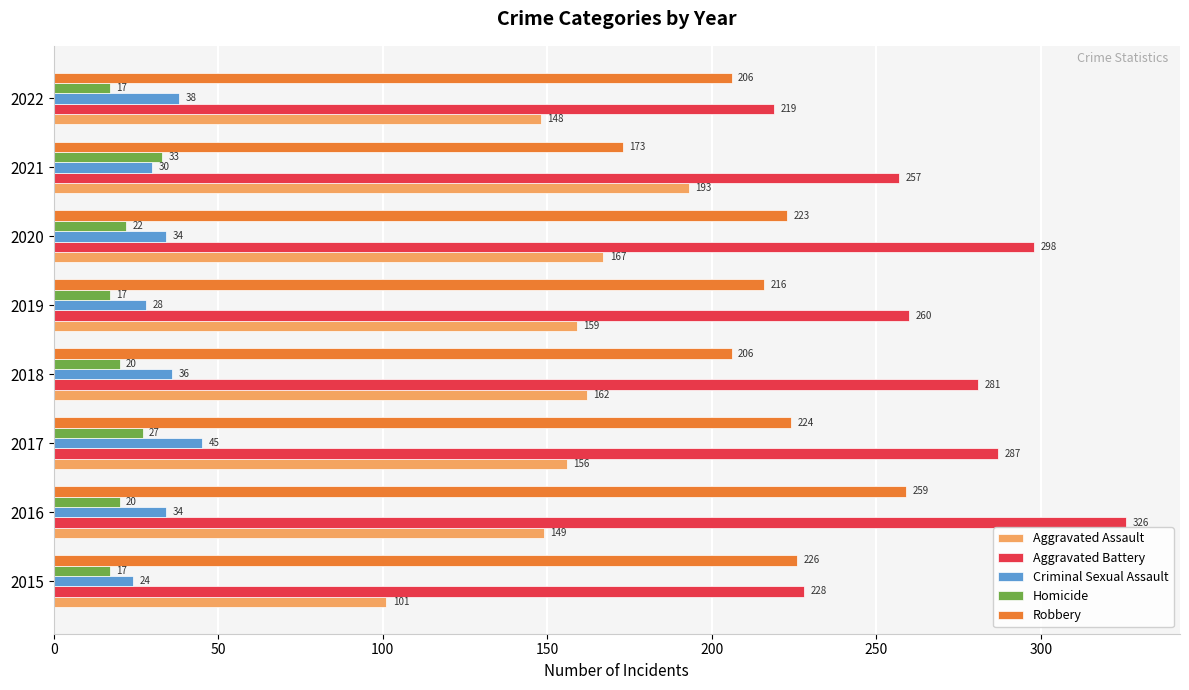

Rank the series by their maximum value, from highest to lowest.

Aggravated Battery, Robbery, Aggravated Assault, Criminal Sexual Assault, Homicide